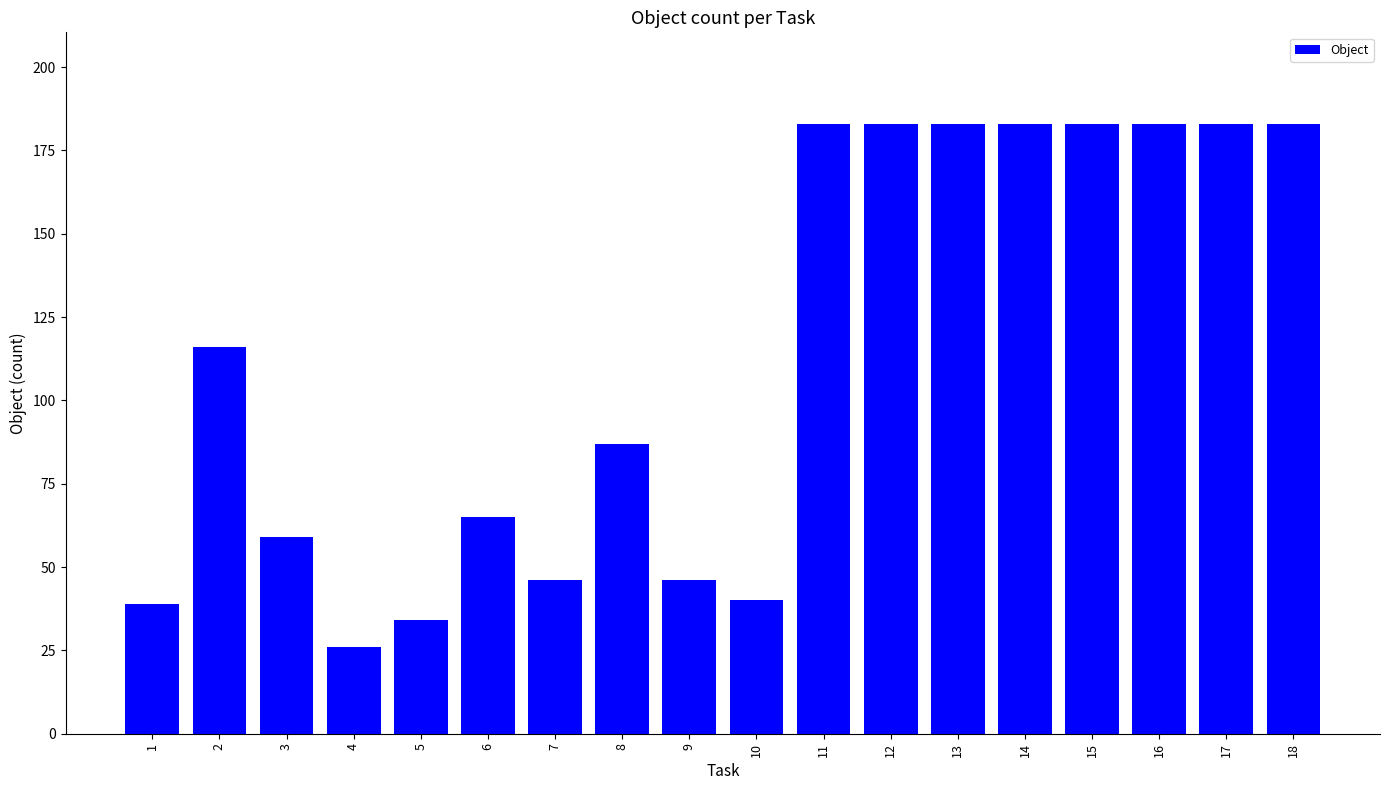

What is the smallest value displayed?

26